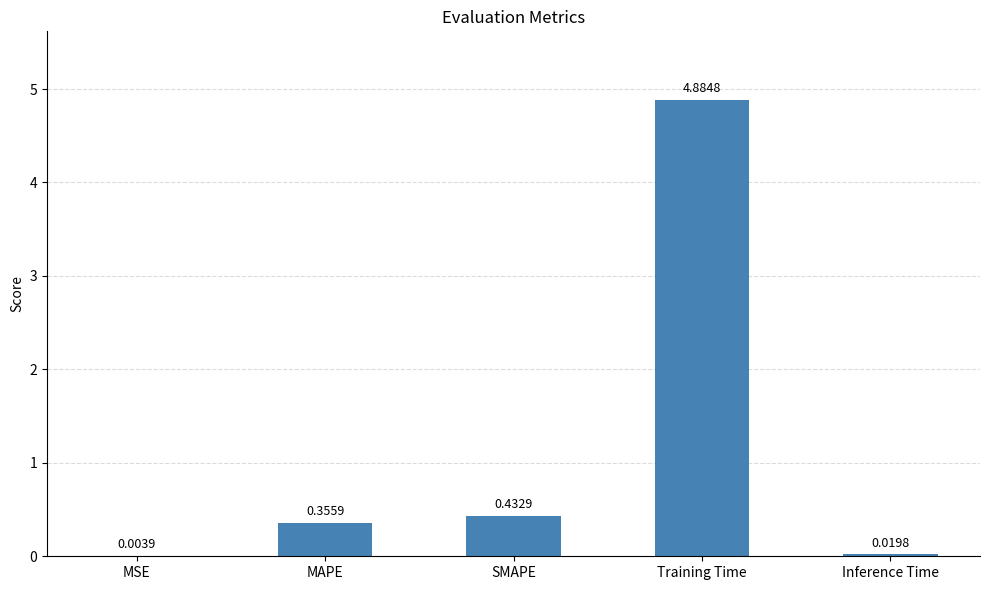

What is the change in value from SMAPE to Inference Time?

-0.4